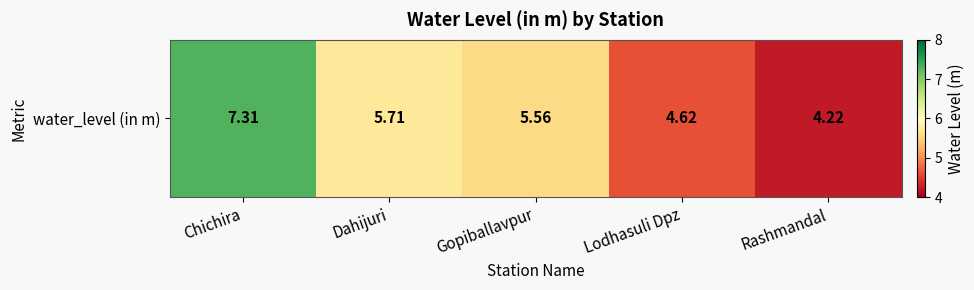

Approximately how many times larger is the value at Lodhasuli Dpz compared to Chichira?

0.6